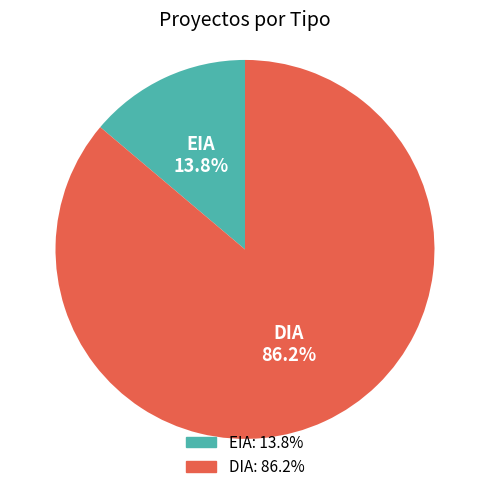

How much of the chart is everything except DIA?

13.8%